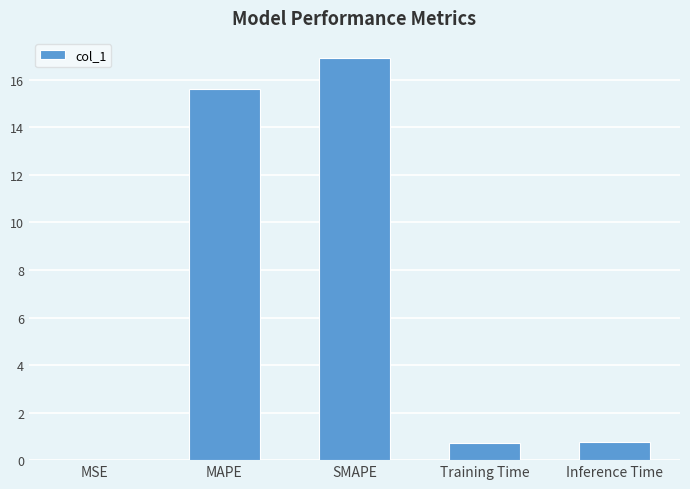

Are the bars horizontal?

No